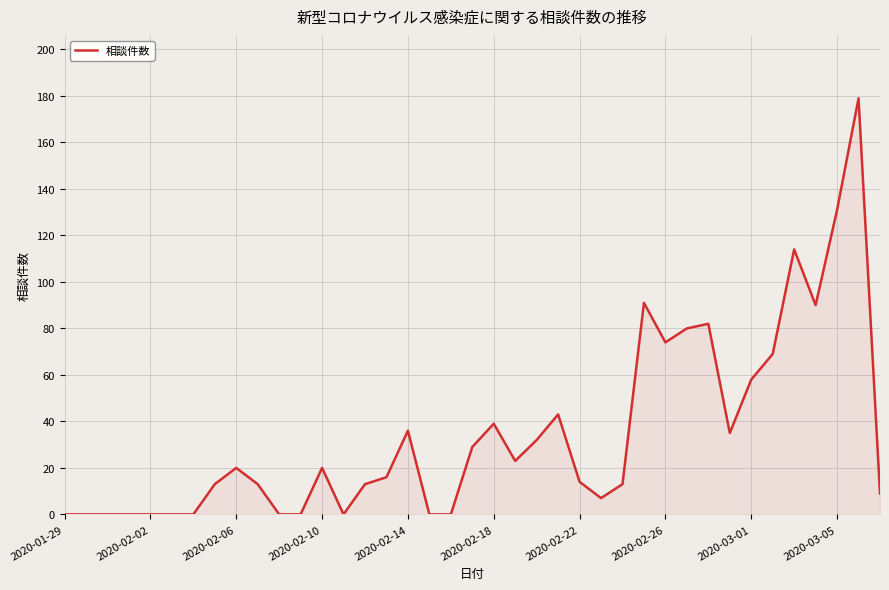

What is the maximum value shown in the chart?

179